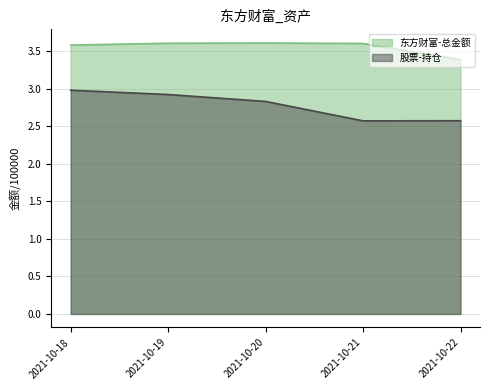

What is the maximum value for 东方财富-总金额?

3.6